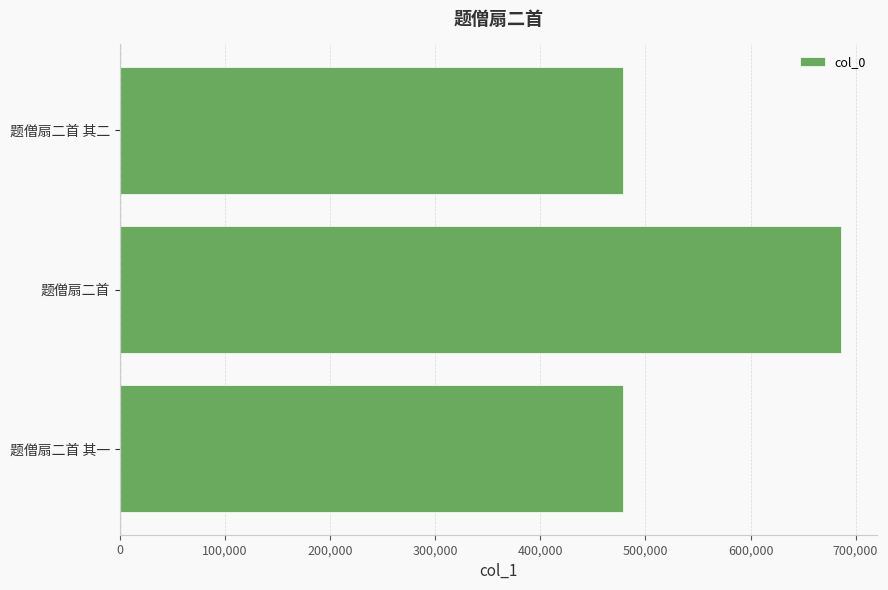

What is the change in value from 题僧扇二首 to 题僧扇二首 其二?

-207548